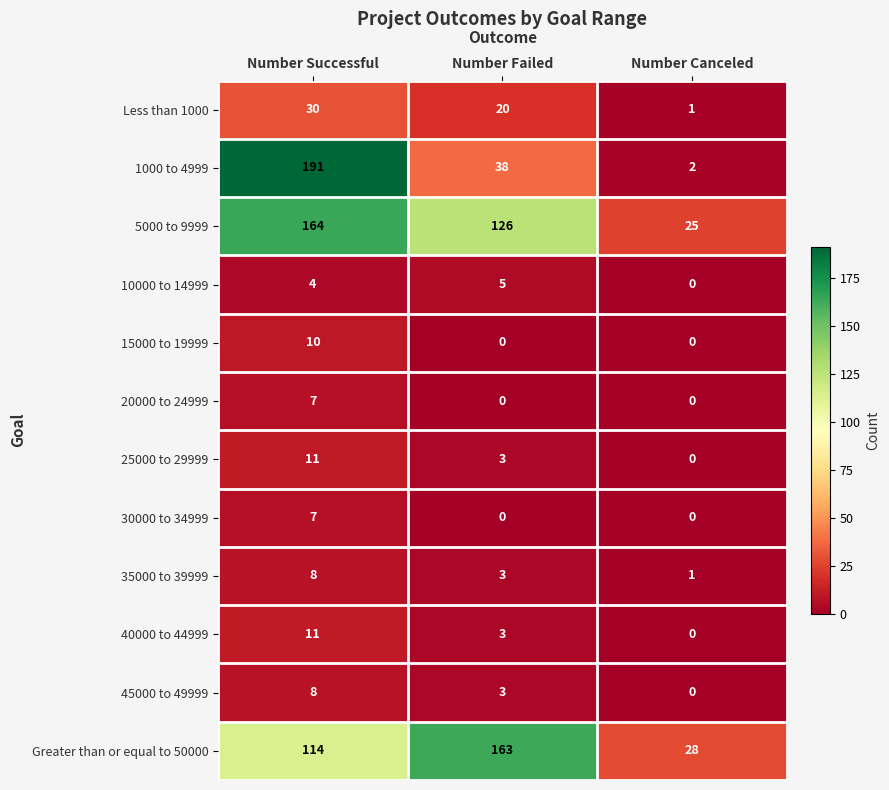

Rank the categories by 25000 to 29999 value from highest to lowest.

Number Successful, Number Failed, Number Canceled